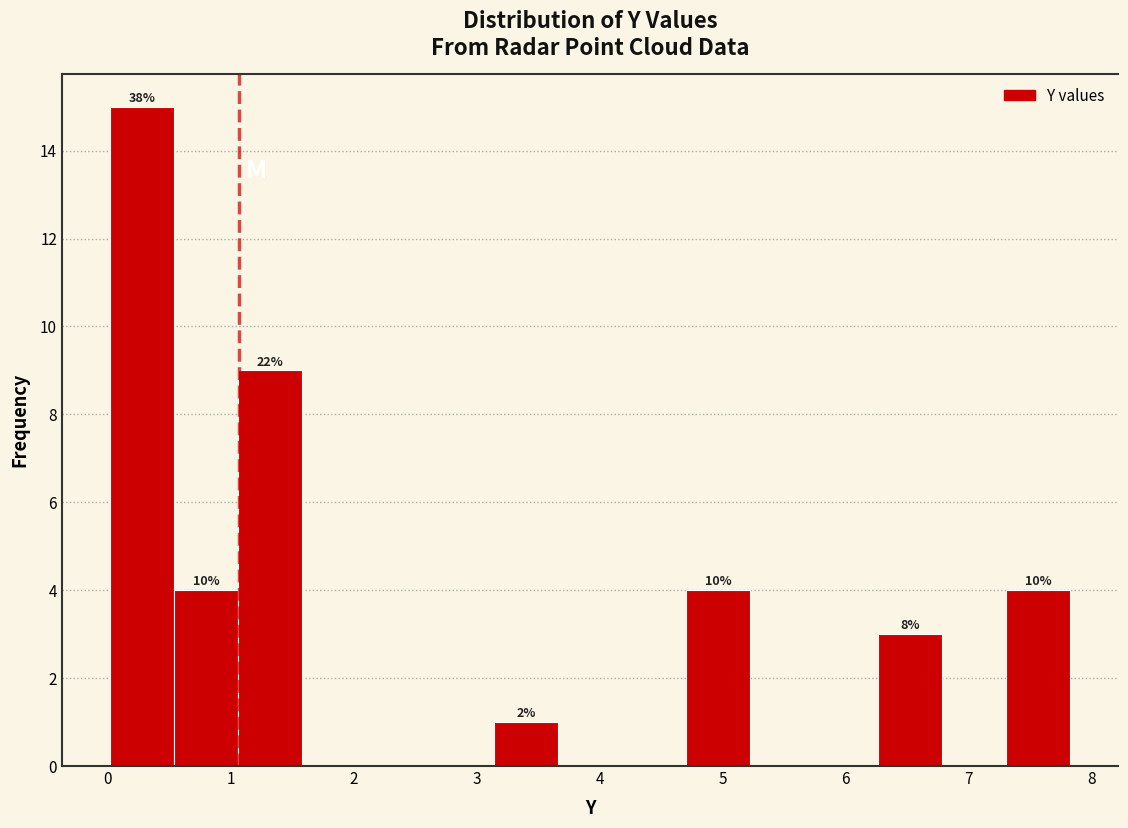

Which range on the x-axis has the tallest bar?

0.0 to 0.5